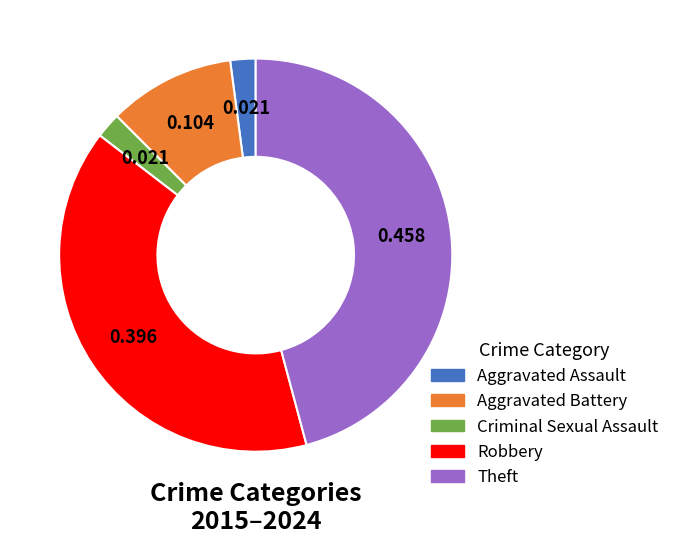

Which has a higher value, Theft or Criminal Sexual Assault?

Theft